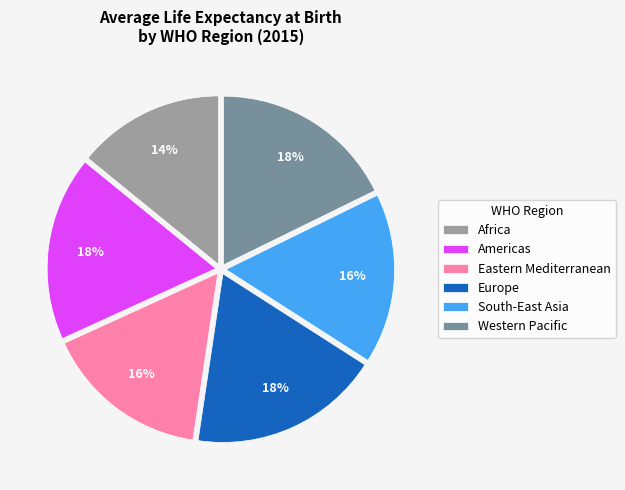

How many segments does this pie chart have?

6